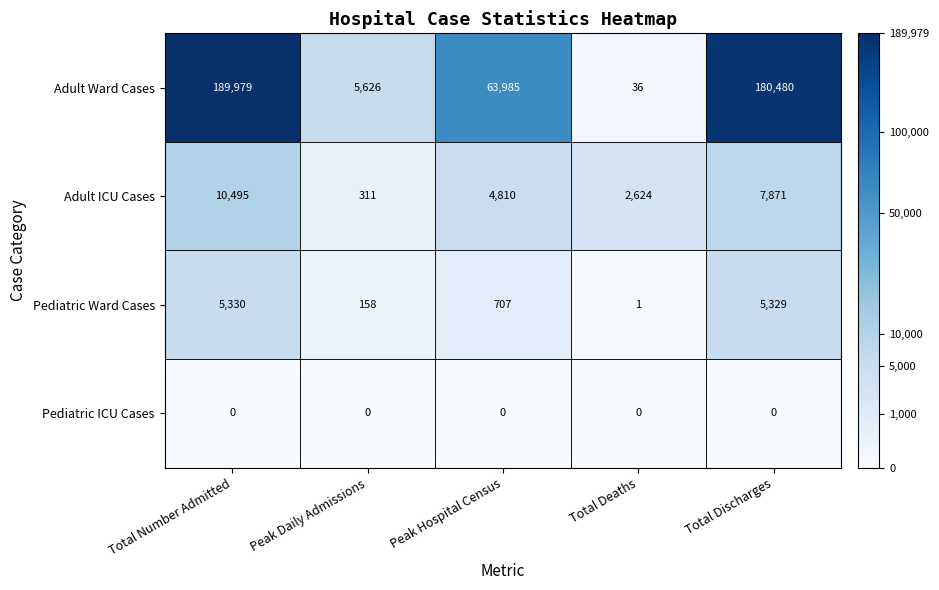

Between Total Number Admitted and Total Discharges, which series saw the biggest shift?

Adult Ward Cases